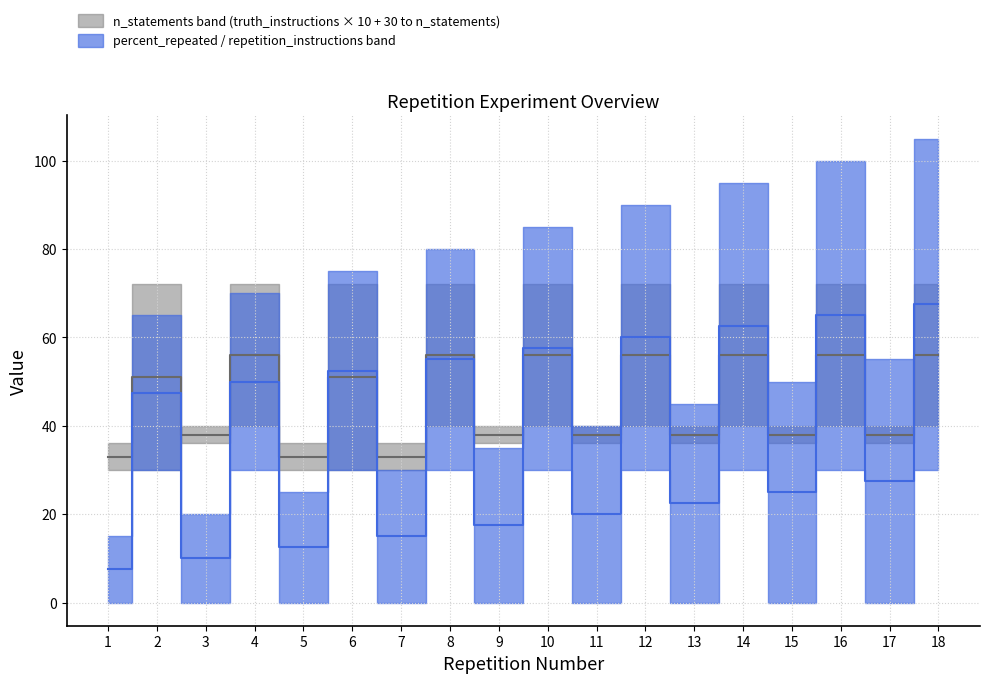

At which category does repetition_instructions reach its first local peak?

2